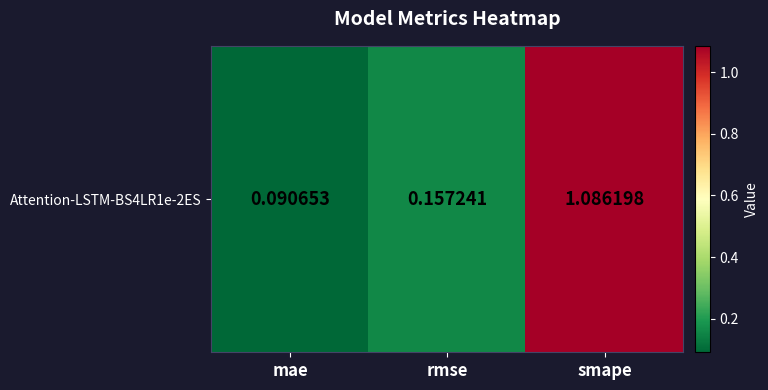

Is it true that the value at smape is 1.1?

True